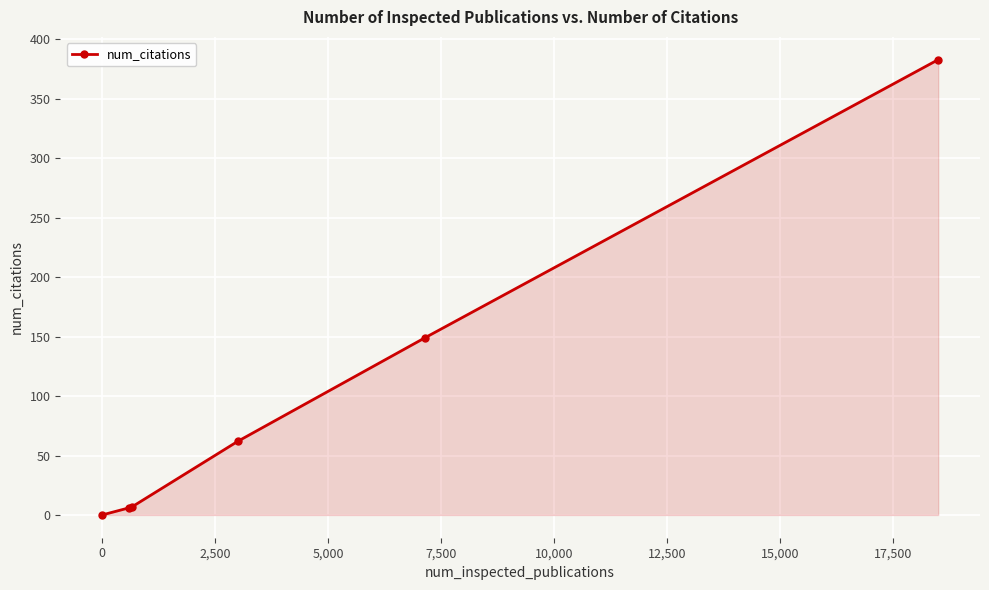

What is the sum of all values?

607